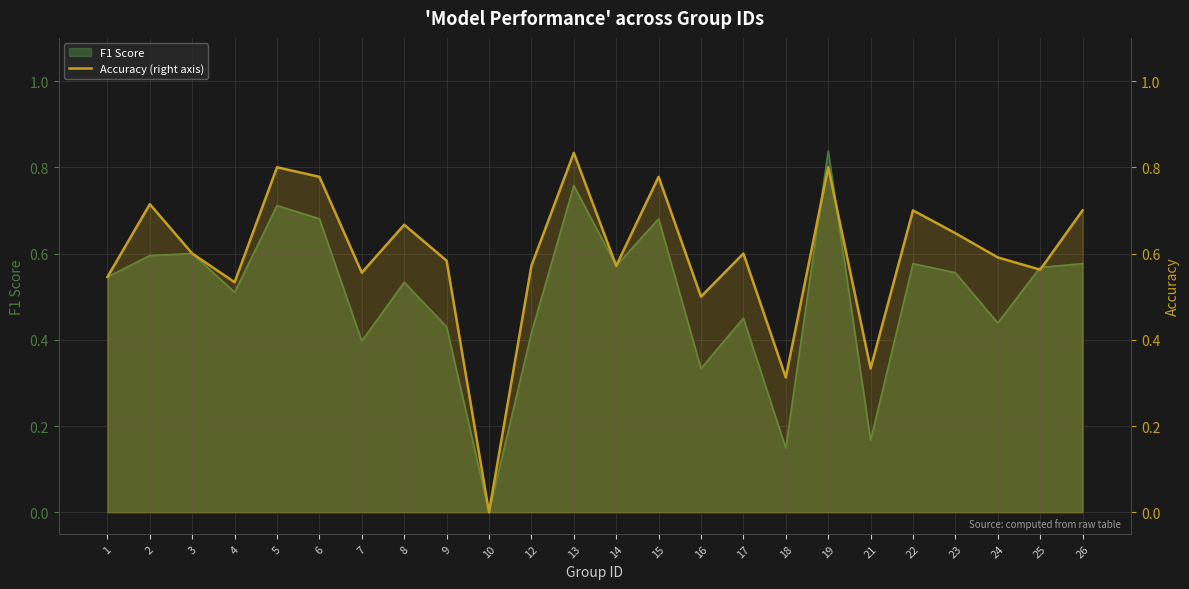

What is the change in value from 10 to 25?

+0.6